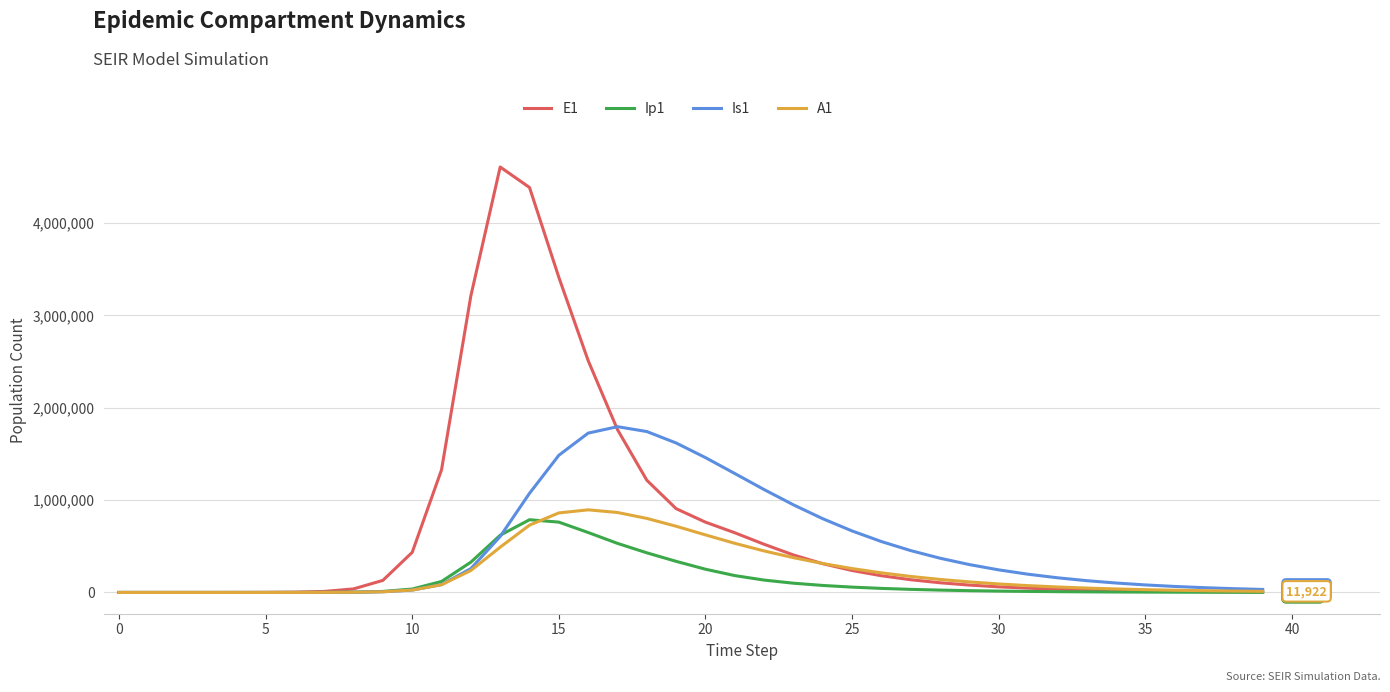

What is the highest value of the Ip1 series?

787564.9